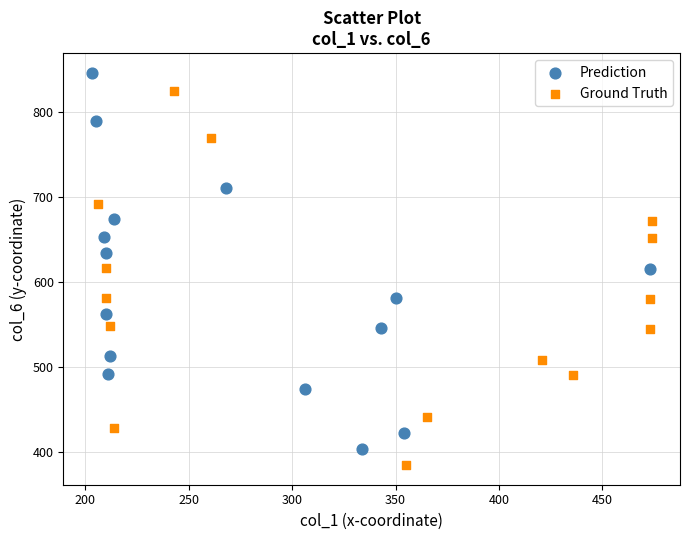

Which series reaches the maximum Y coordinate?

Prediction